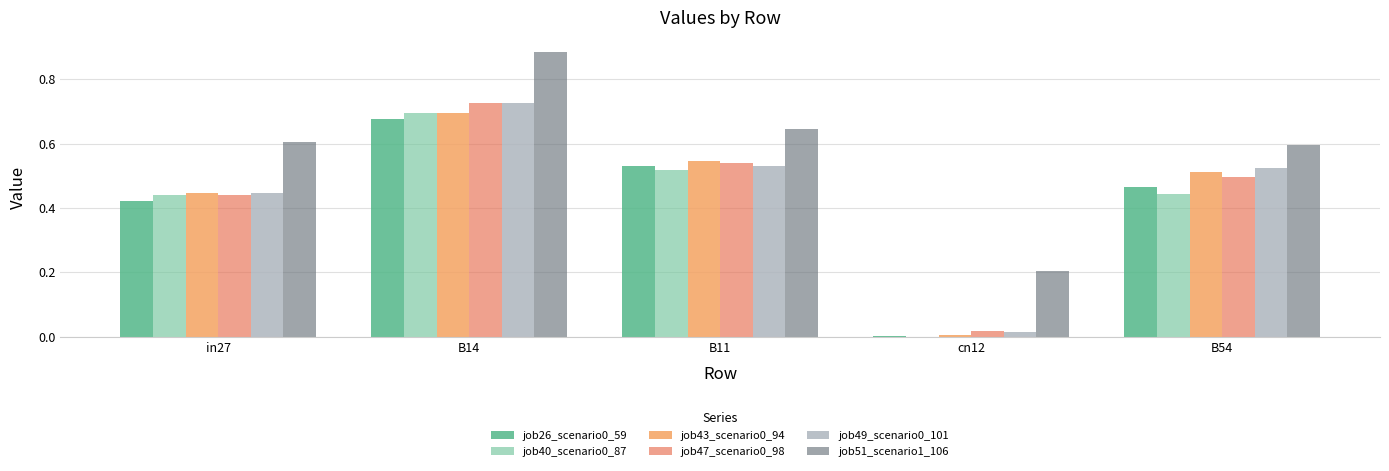

Where is job40_scenario0_87 nearest to the value 0?

cn12